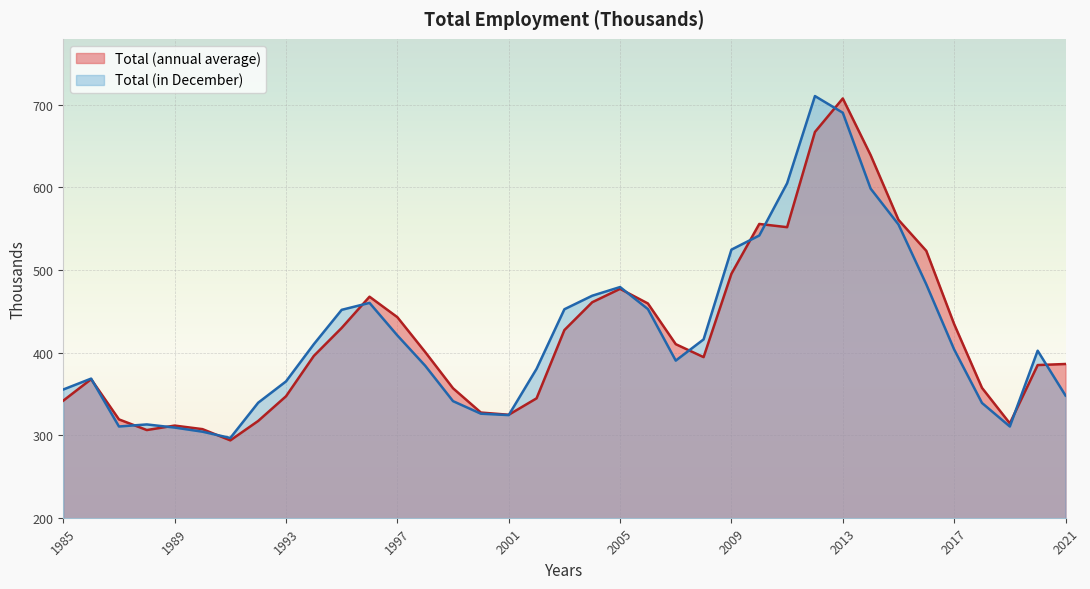

What is the difference between the second highest and second lowest values in the Total (in December) series?

386.3